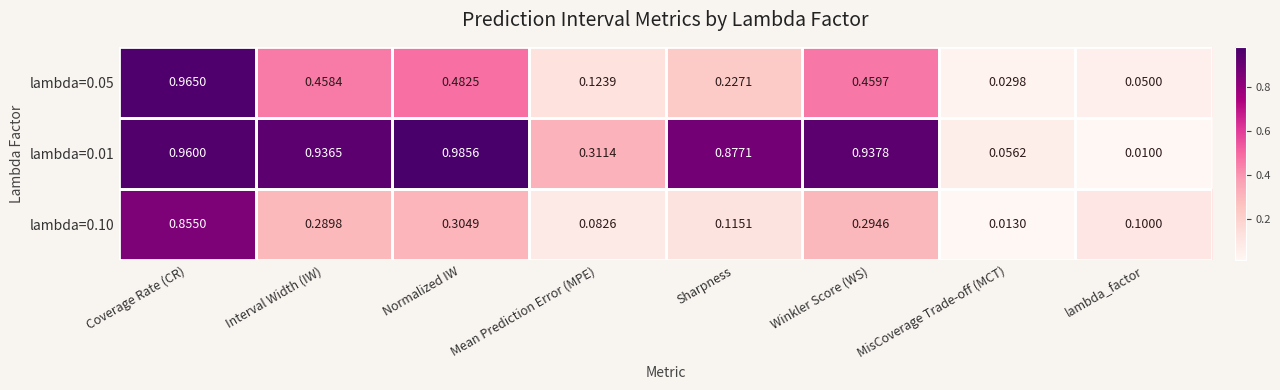

How many series are shown in this chart?

3